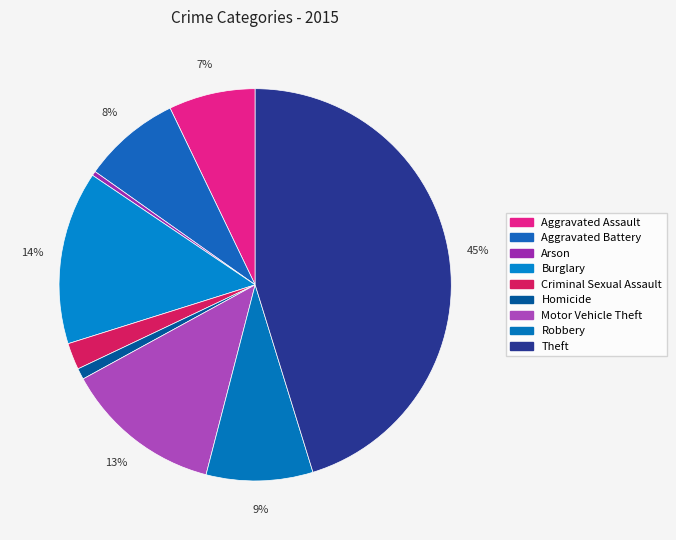

What is the smallest slice in the pie chart?

Arson